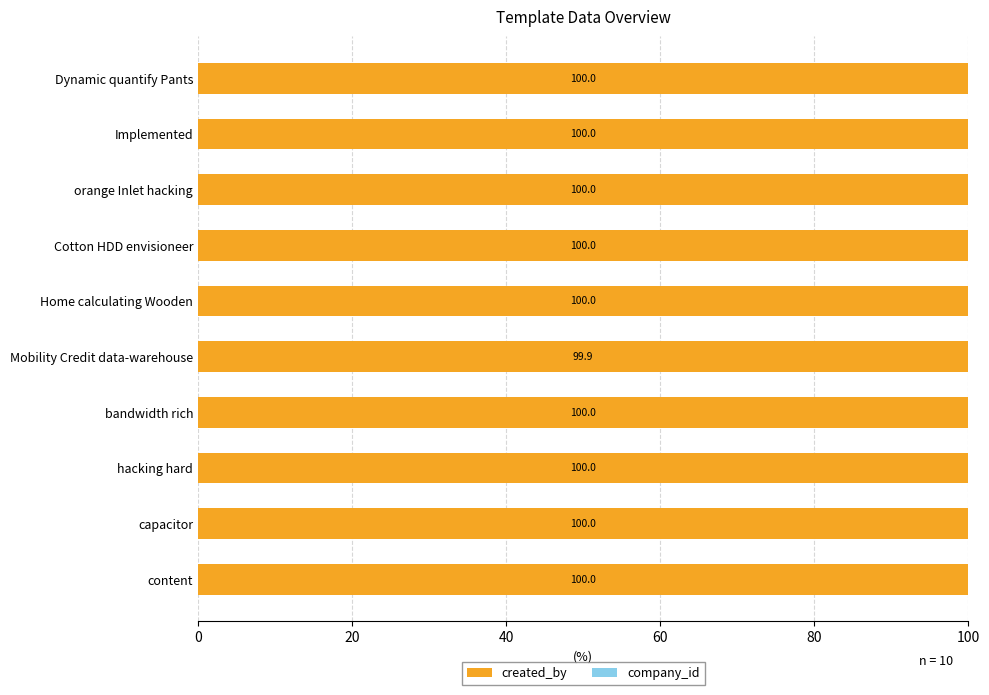

The value of created_by at capacitor is 163.6. True or false?

False